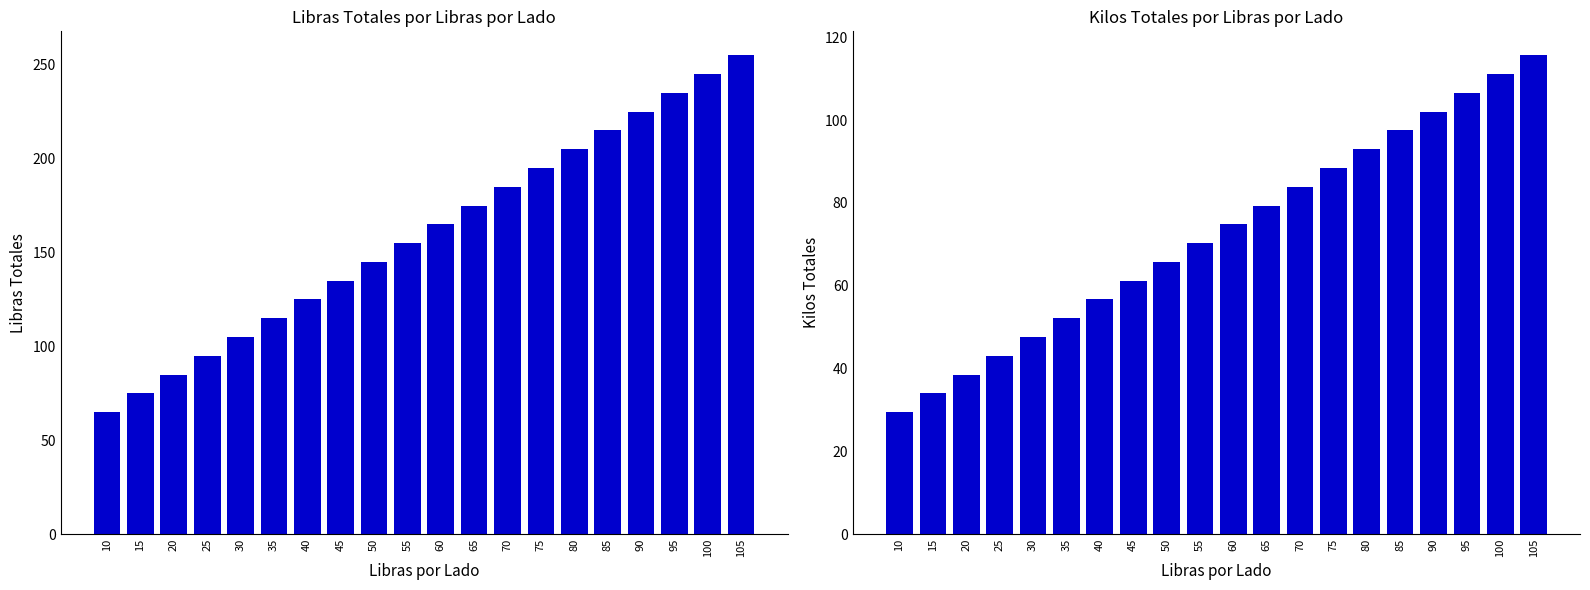

List the series in order of their overall mean, highest first.

Libras Totales, Kilos Totales